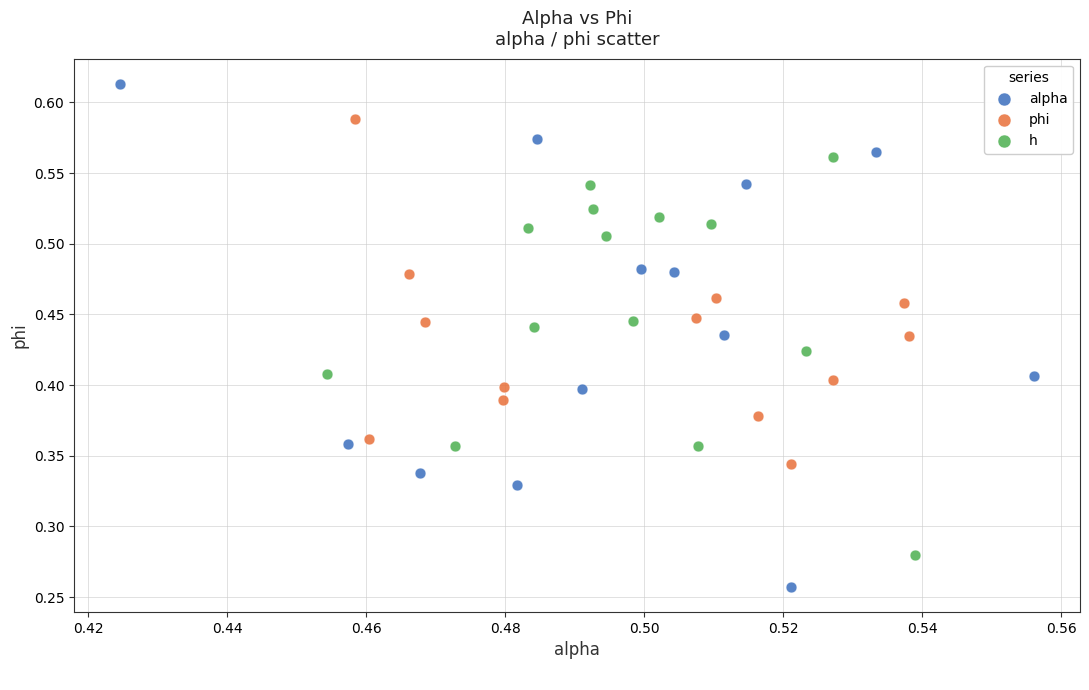

Which series contains the lowest Y value?

alpha